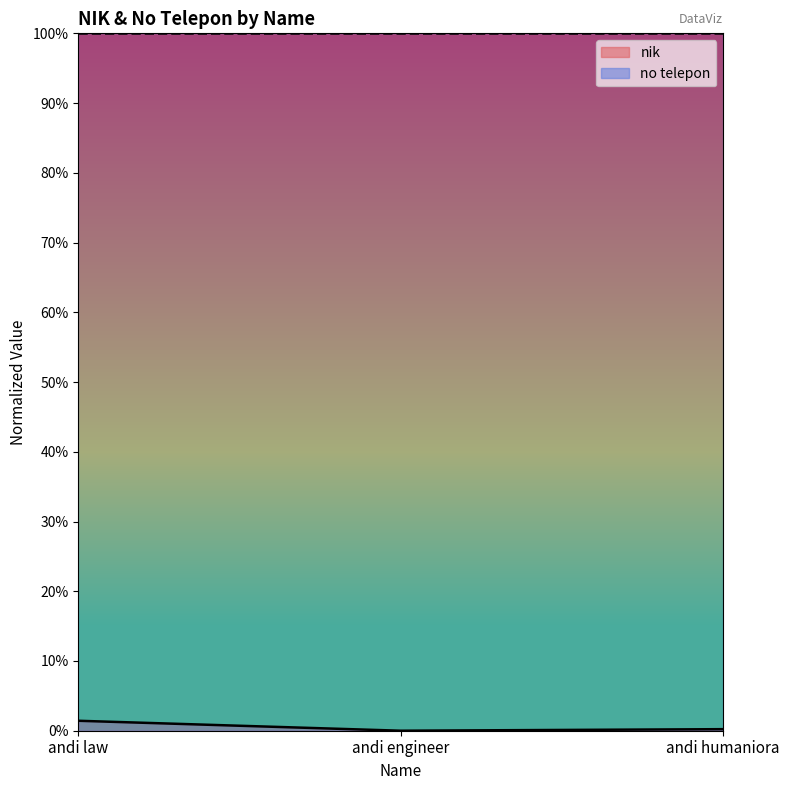

Does the chart display data point markers on the line(s)?

No